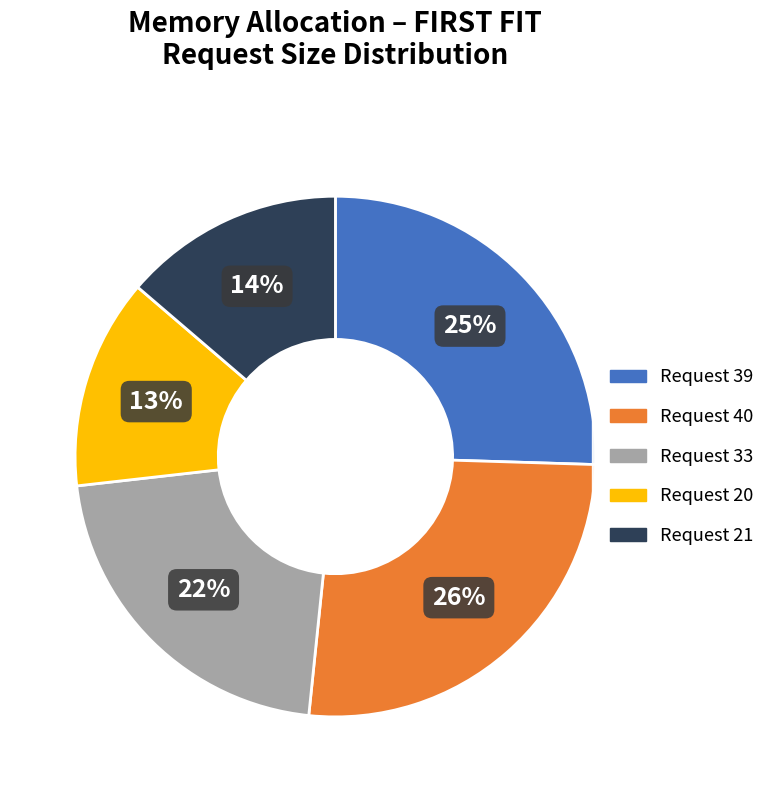

Is there any slice that represents more than half of the pie?

No